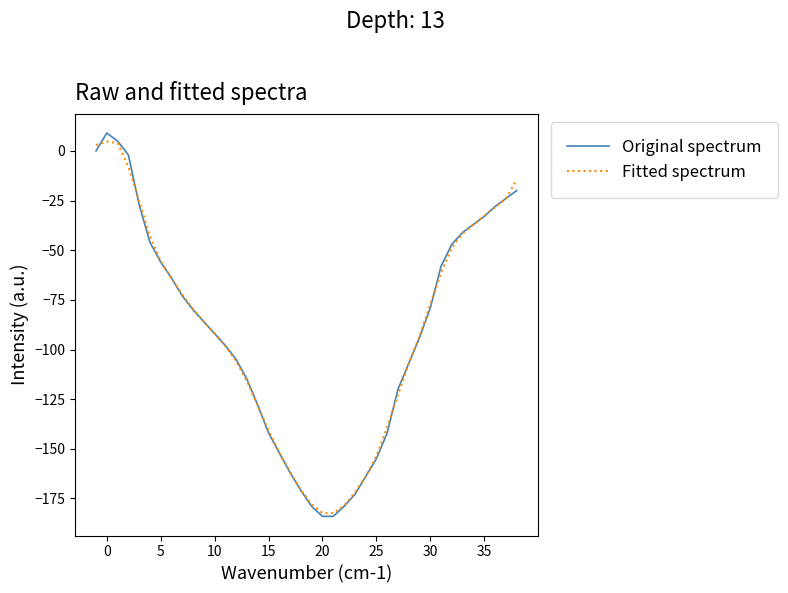

Which series has the widest spread of values?

Original spectrum